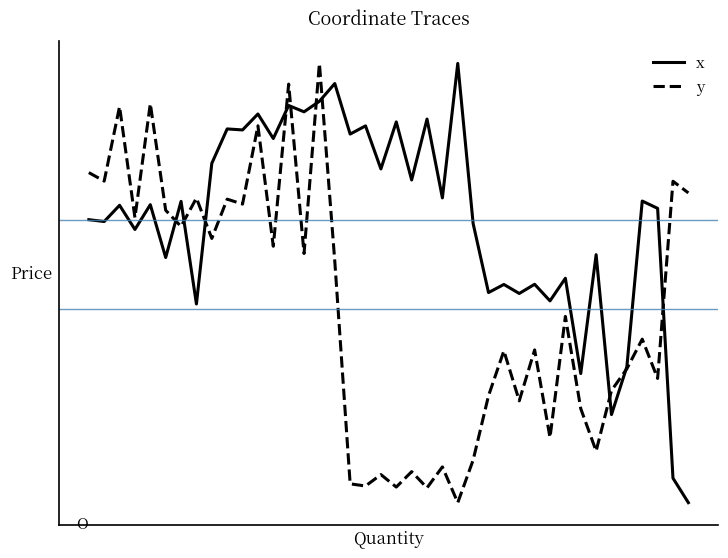

What are all the series names shown in the legend?

x, y